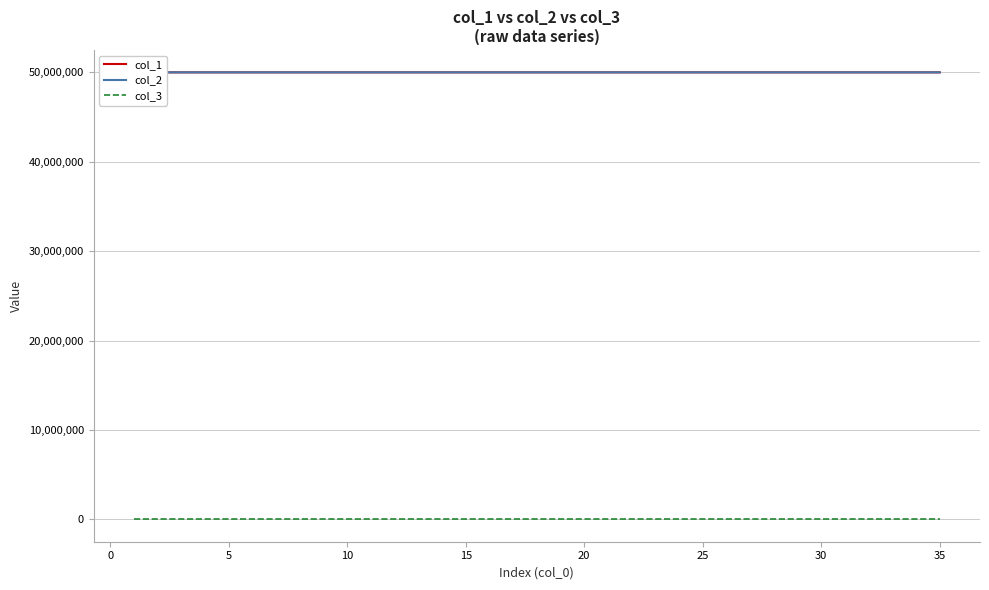

What is the highest value of the col_3 series?

1